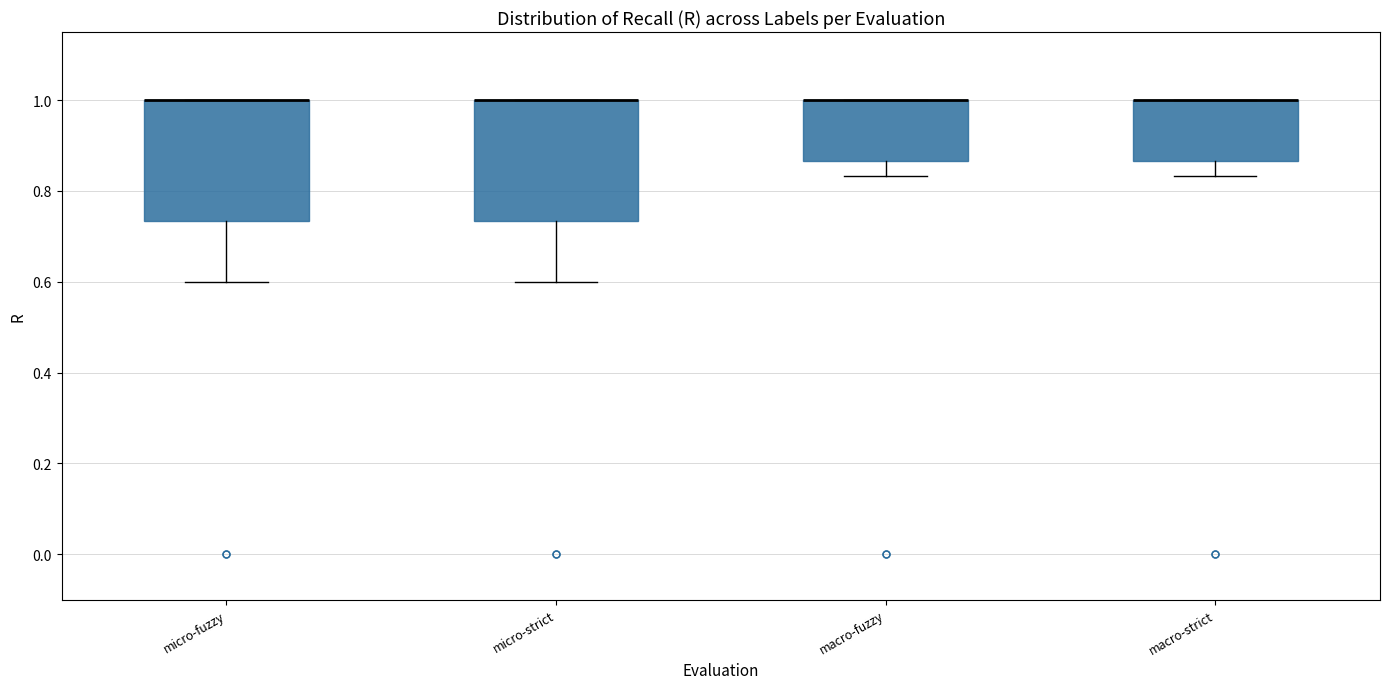

Where is the lower edge of the box for micro-strict on the y-axis? The values are not printed on the chart, so give them approximately, as read against the axis.

0.74